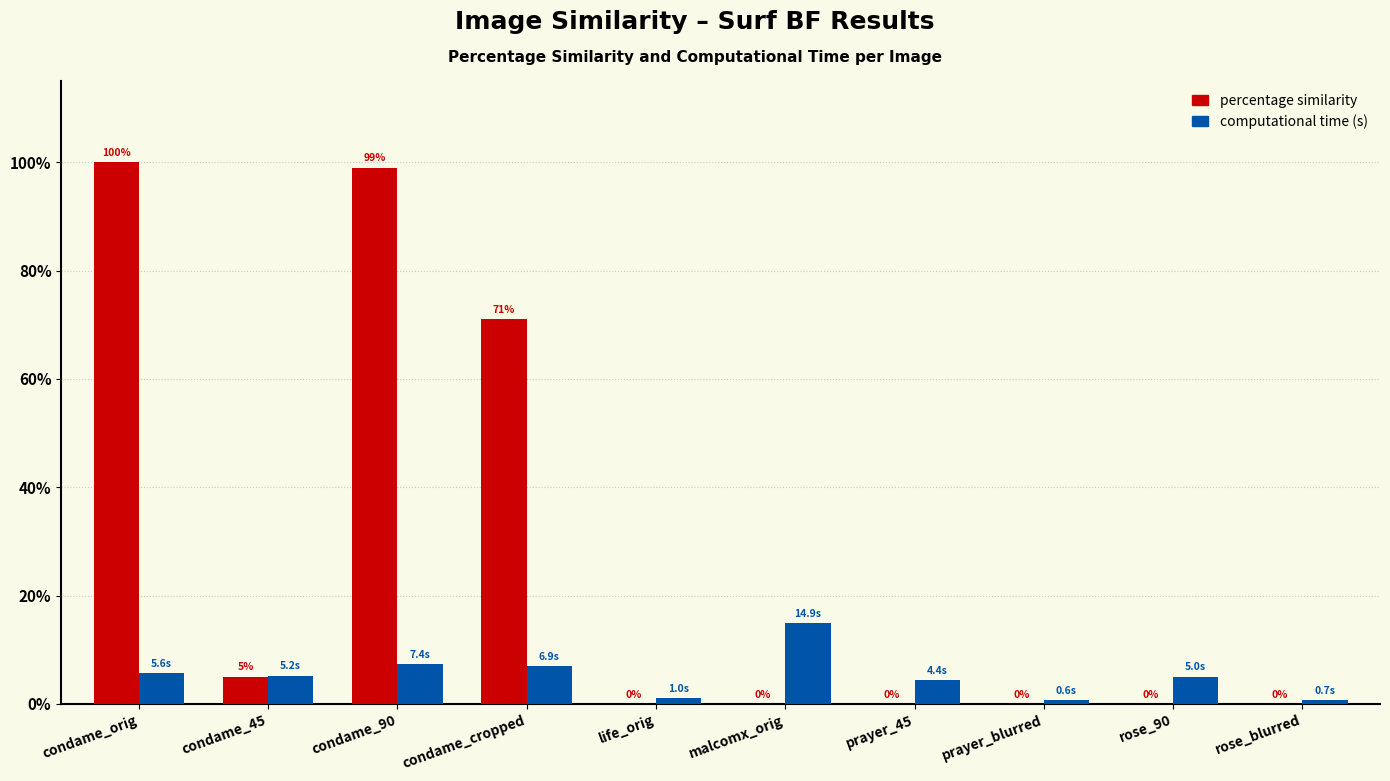

Which category has the highest value across all series?

condame_orig